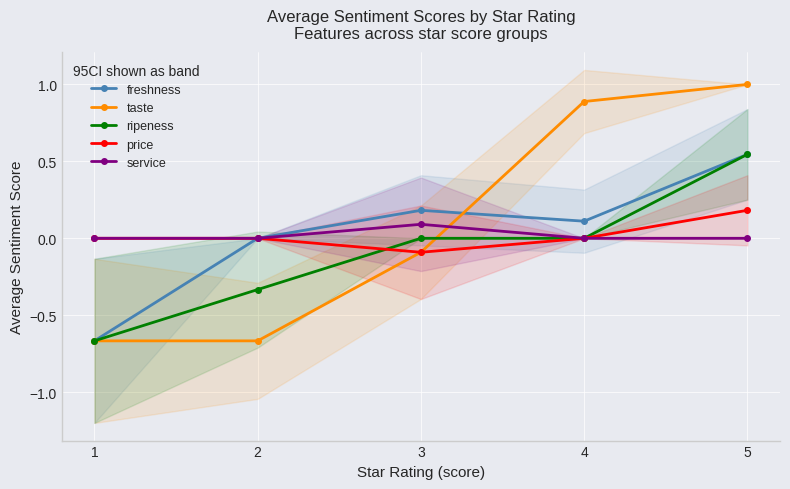

True or false: taste has a value of -0.7 at 1.

True